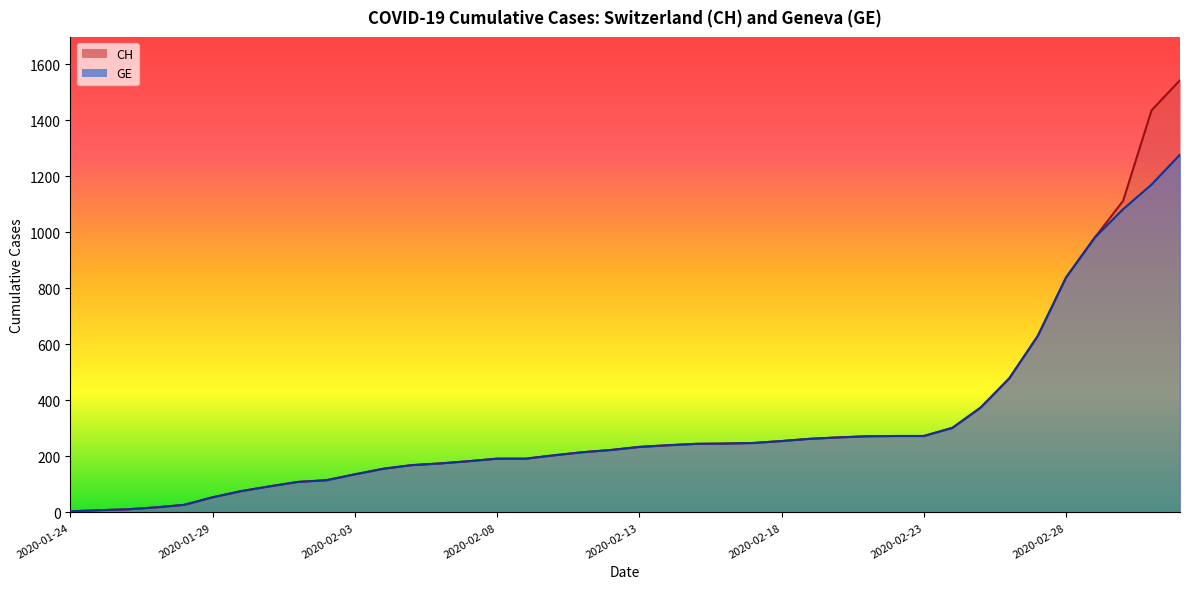

What position from the right is 2020-02-10?

23